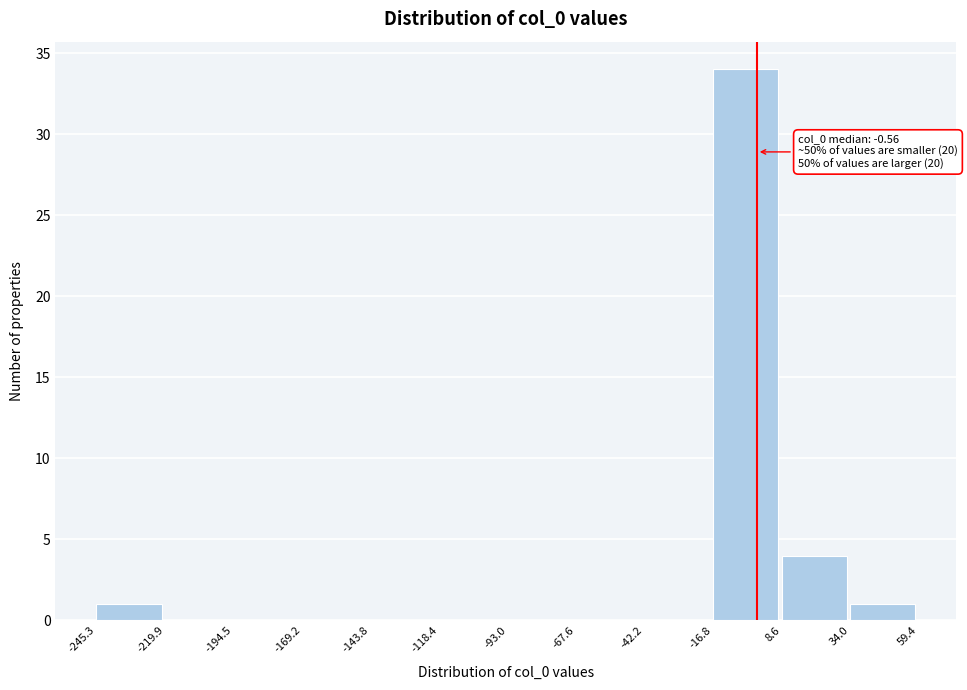

Which range on the x-axis has the tallest bar?

-16.8 to 8.6